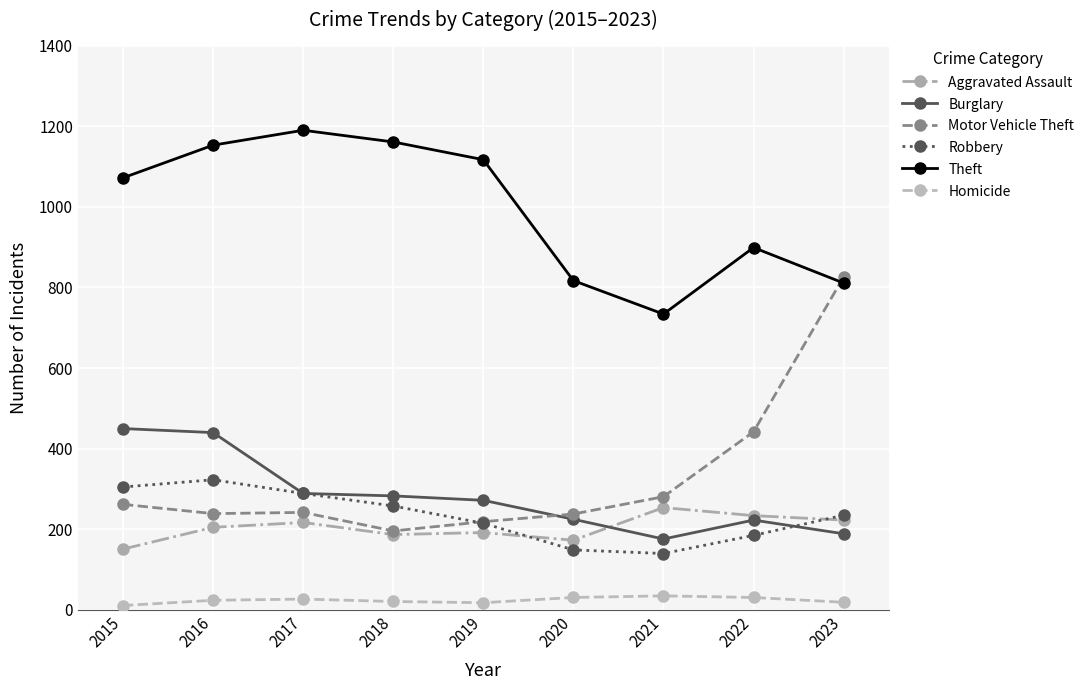

What is the value of the Robbery point at the 6th from the left?

149